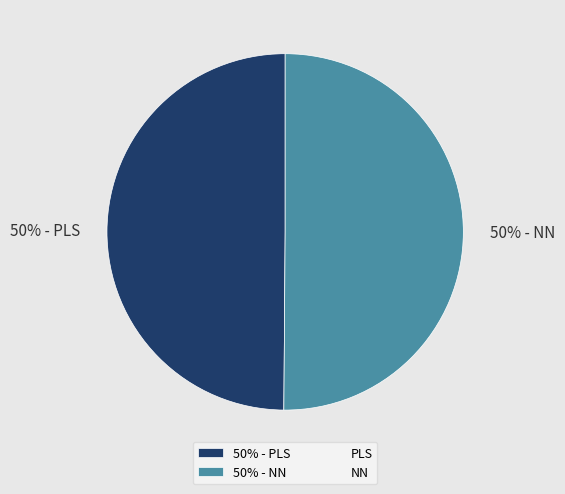

What is the ratio of the value at 50% - NN to the value at 50% - PLS?

1.0